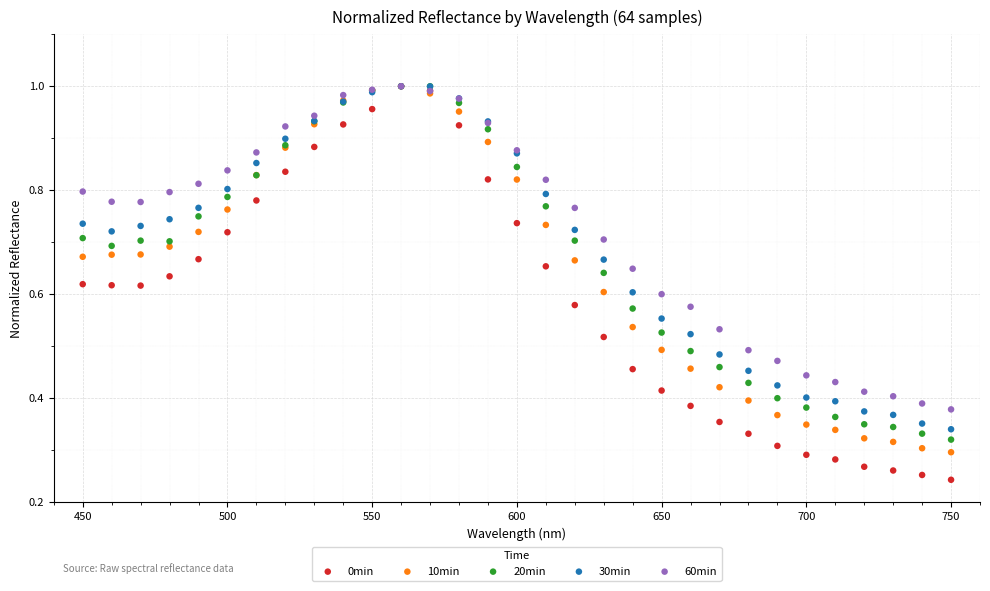

Which series reaches the minimum Y coordinate?

0min